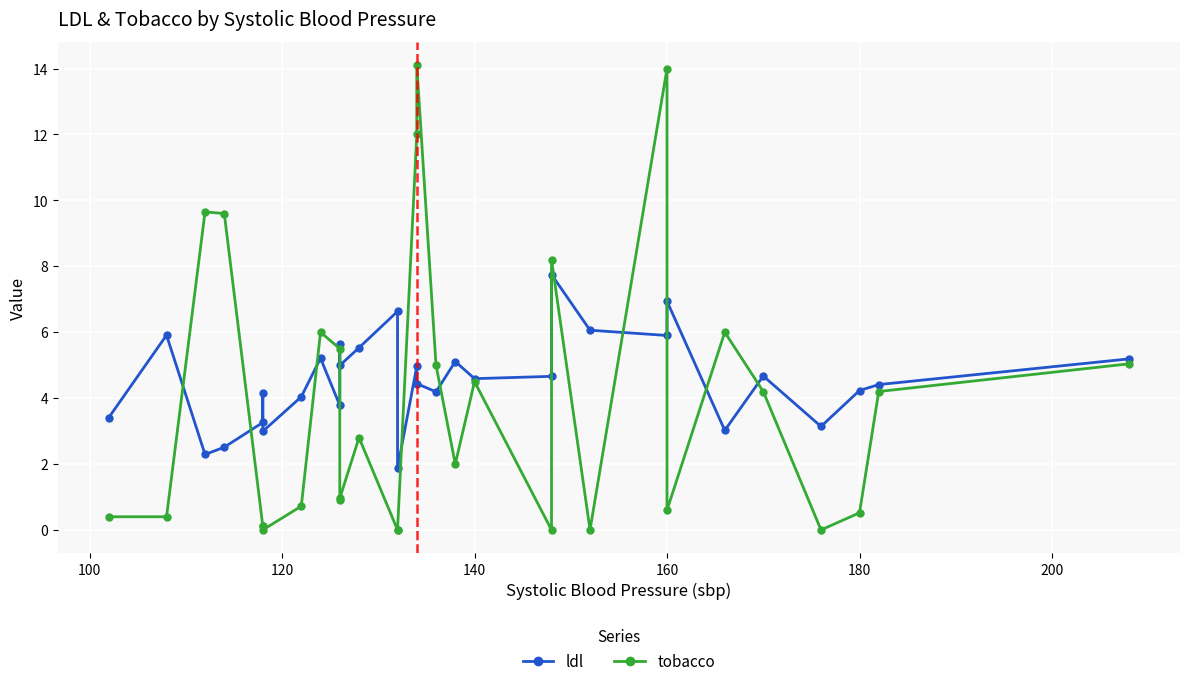

What is the average value of the tobacco series?

3.8